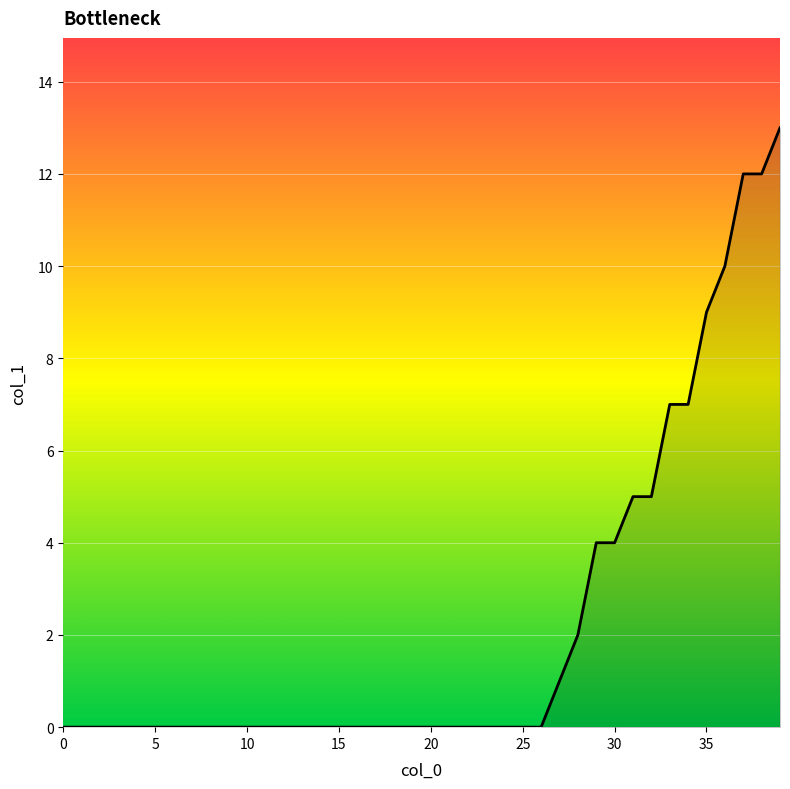

Does the chart display data point markers on the line(s)?

No